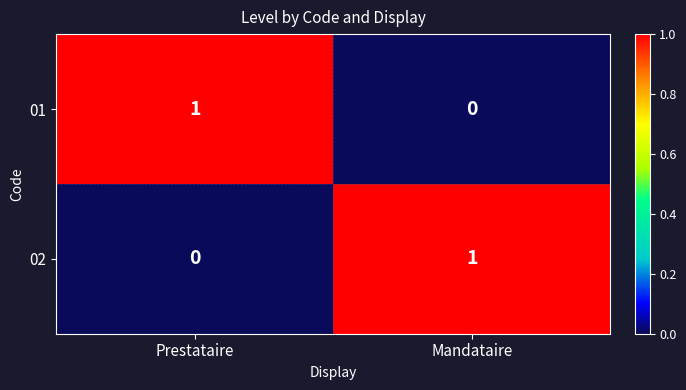

Rank the series at Prestataire from lowest to highest value.

02, 01